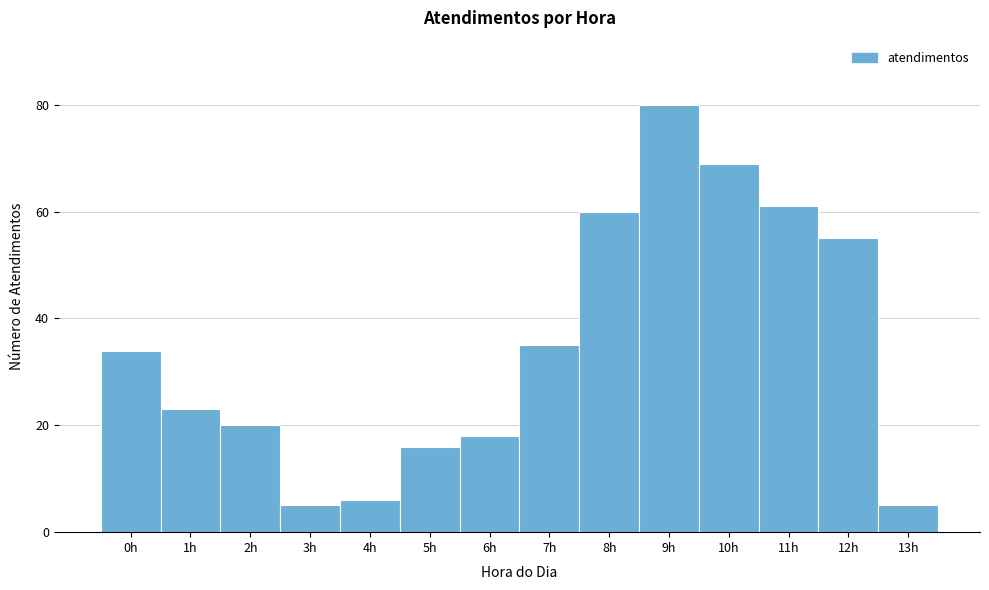

What is the height of the bar covering 7.5 to 8.5 on the x-axis? The values are not printed on the chart, so give them approximately, as read against the axis.

60